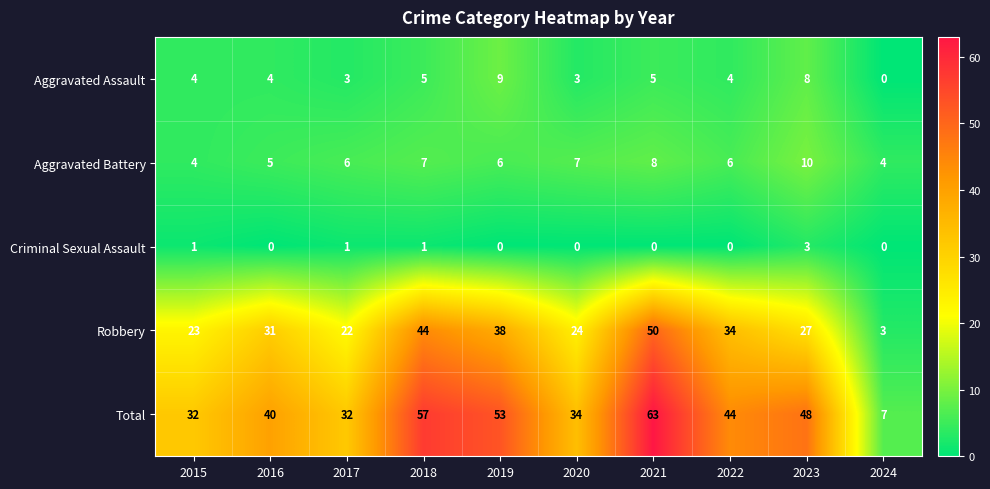

How many Criminal Sexual Assault values are between 0 and 1?

9